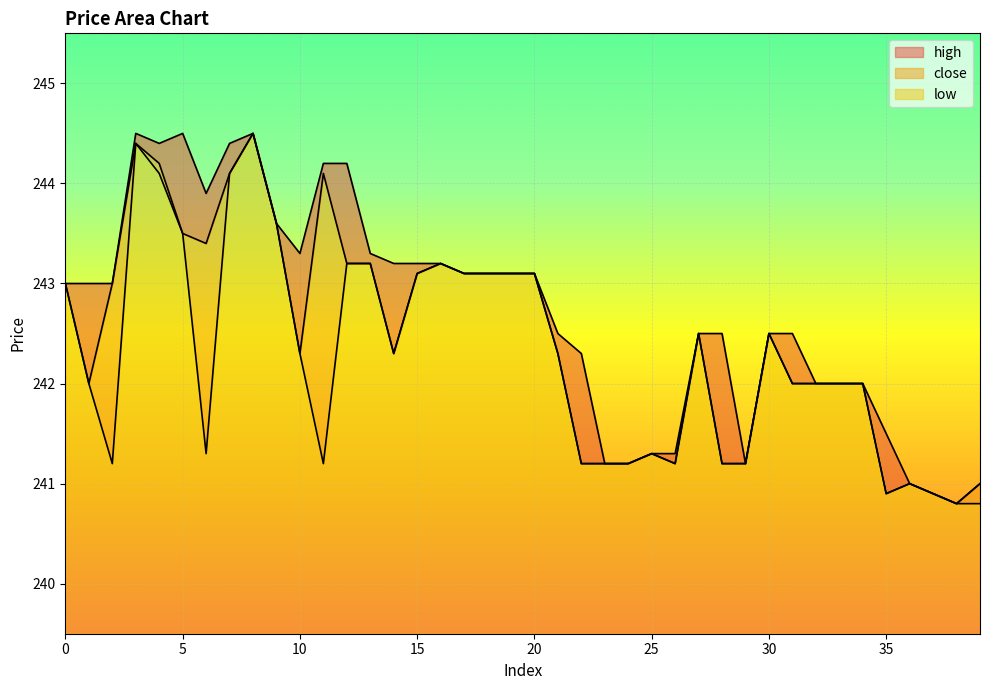

What are all the series names shown in the legend?

high, close, low